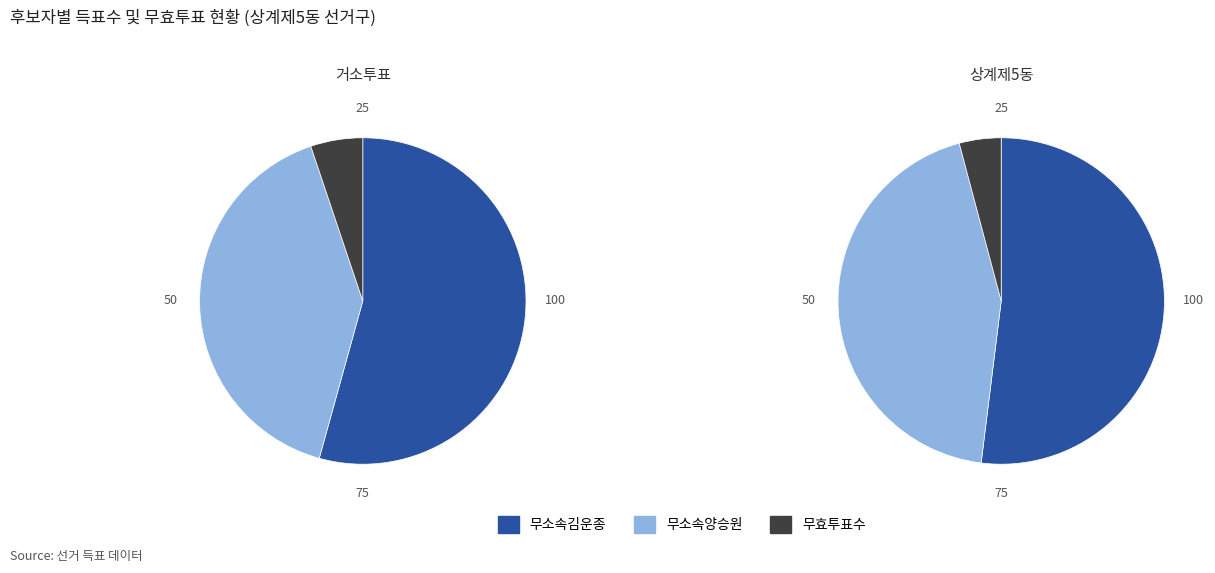

Is there any slice that represents more than half of the pie?

Yes